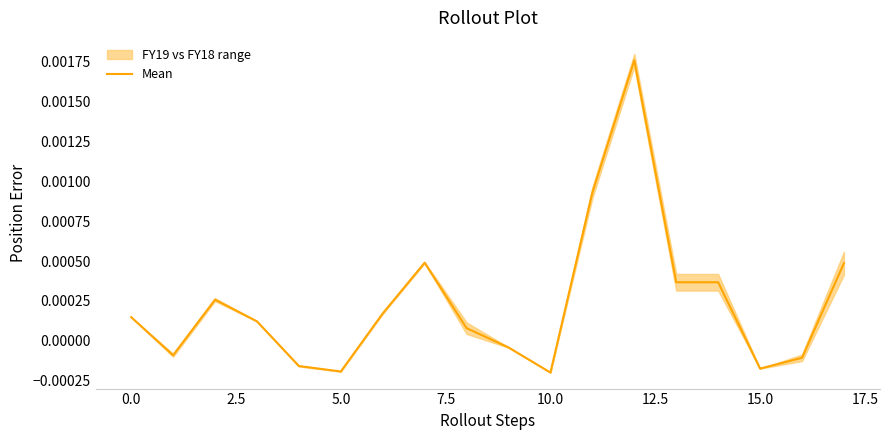

Between 13 and 16, which is larger?

13